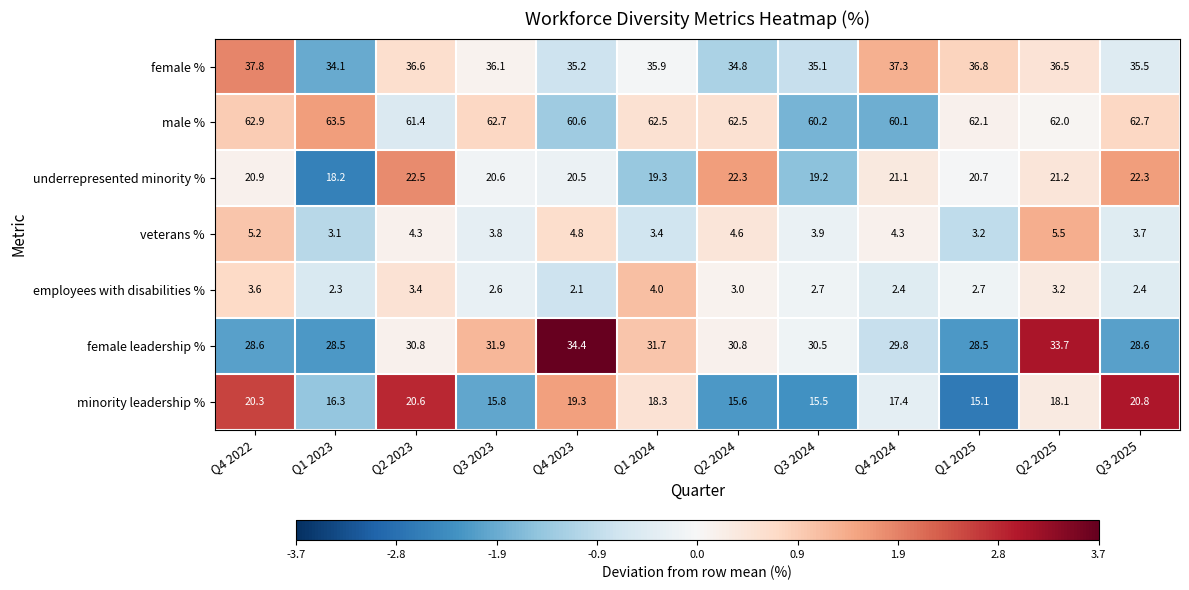

How many data points in male % are less than 62?

4